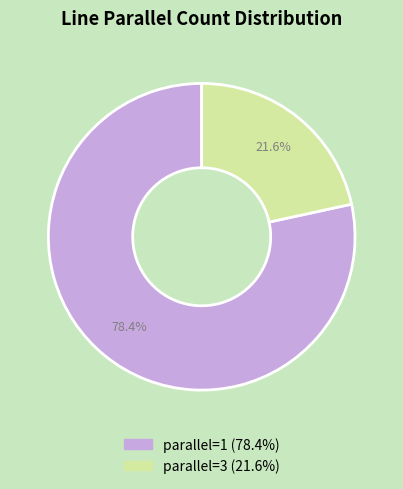

How many slices are in this pie chart?

2